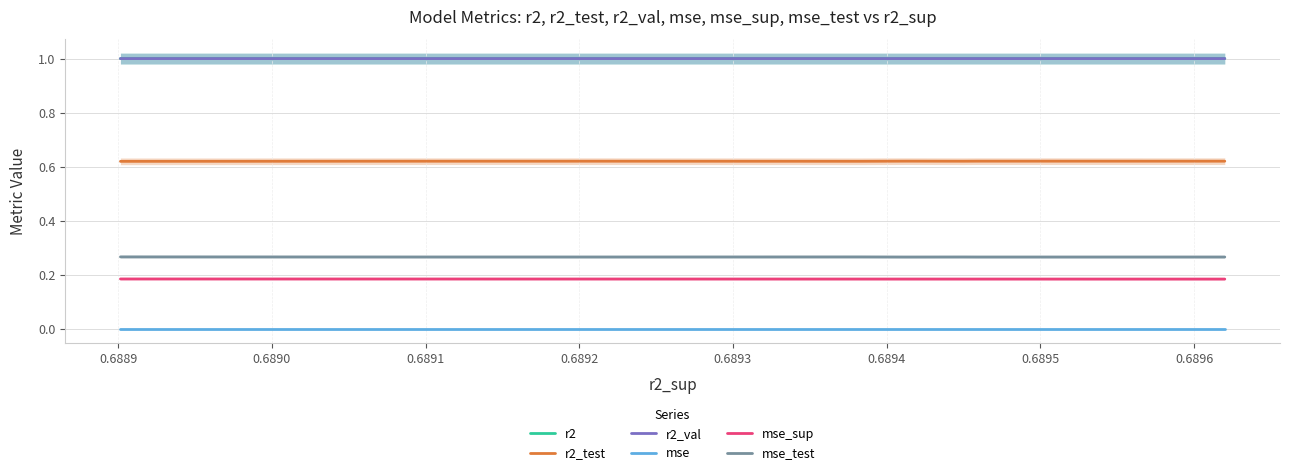

How many data points does each series have?

10